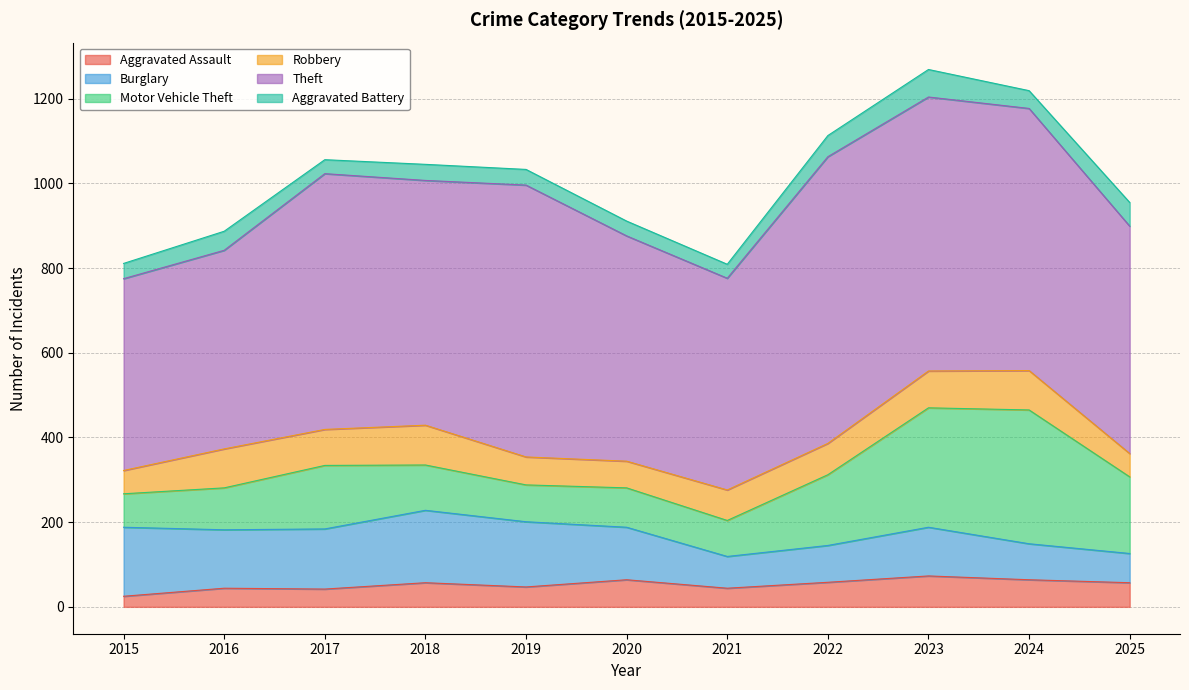

Is it true that Motor Vehicle Theft equals 119 at 2019?

False